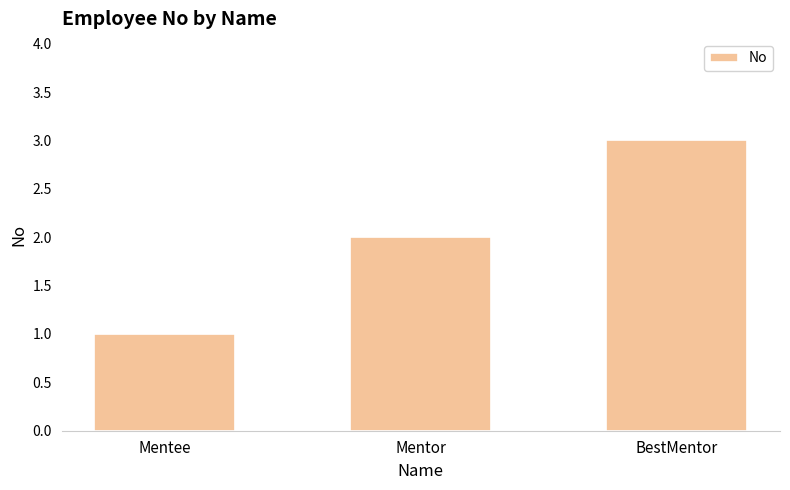

What is the maximum value shown in the chart?

3